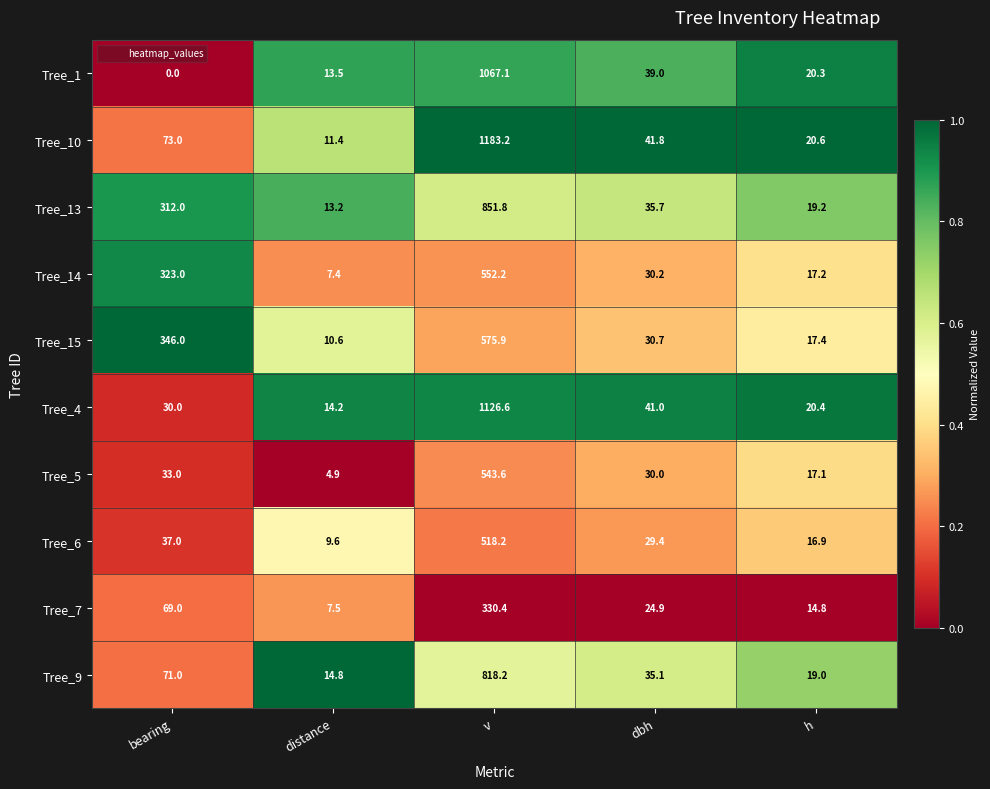

At how many categories does at least one series exceed 0?

5